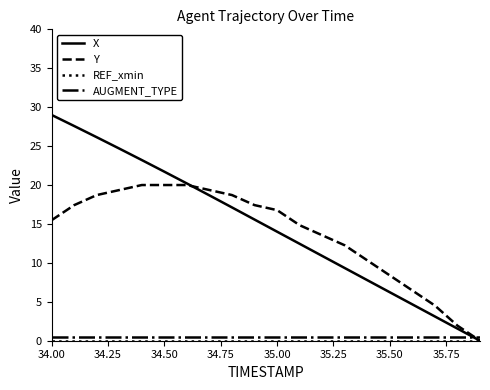

At how many categories does at least one series exceed 25?

3